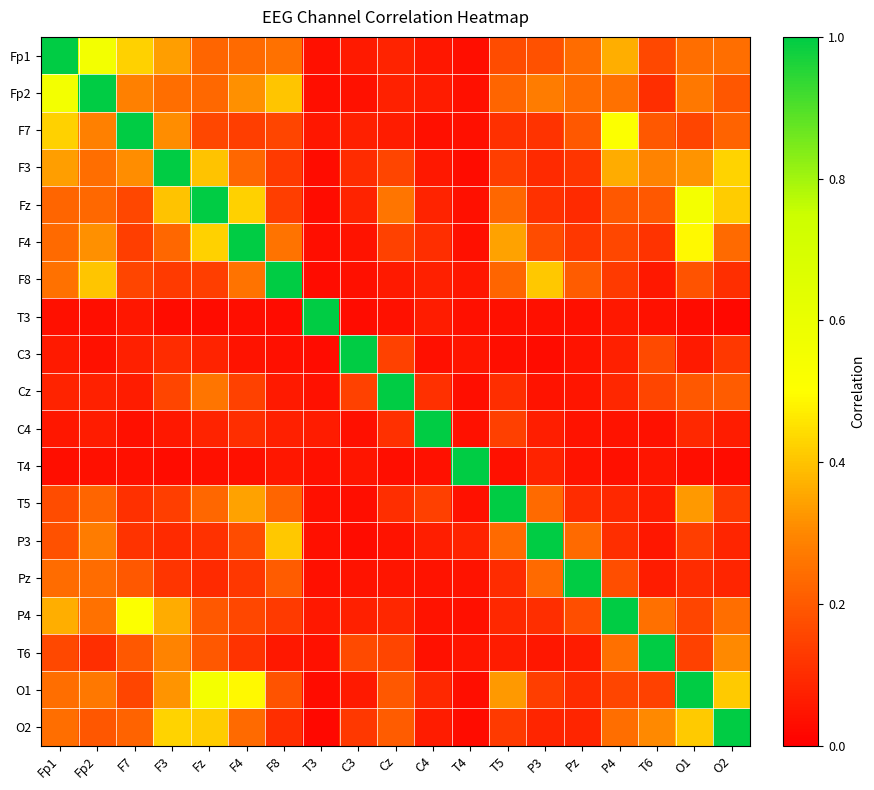

What is the total value across all series at F8?

3.9